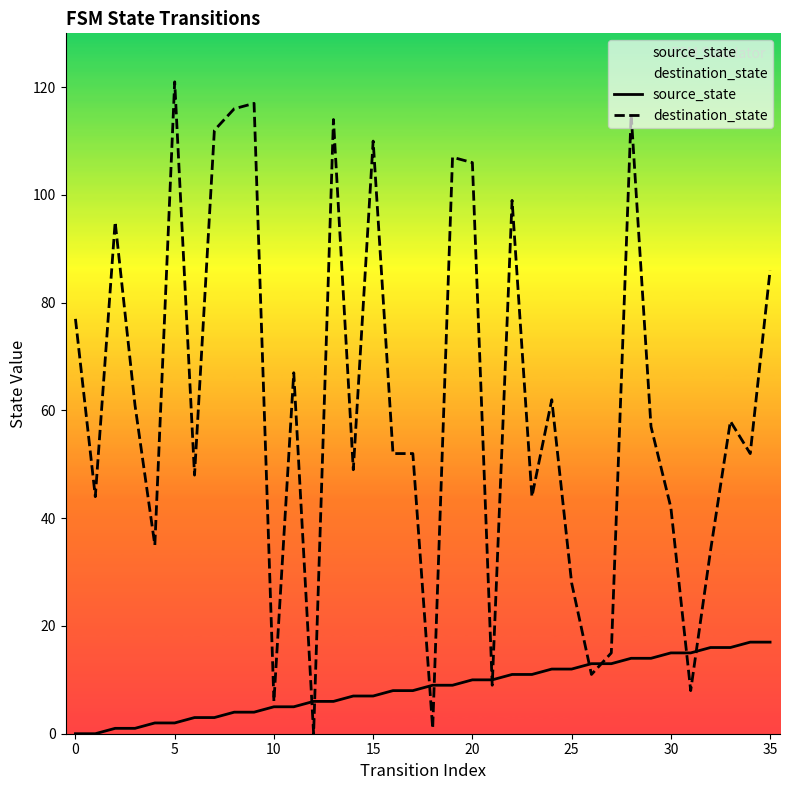

What is the label of the 35th point from the left?

34